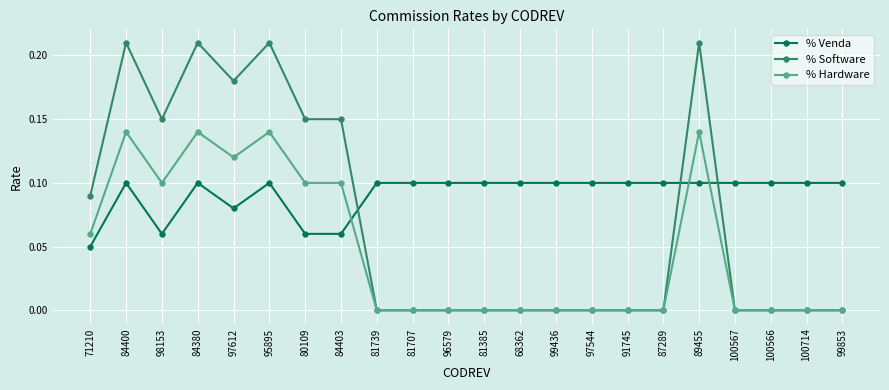

What is the sum of all % Software values?

1.6